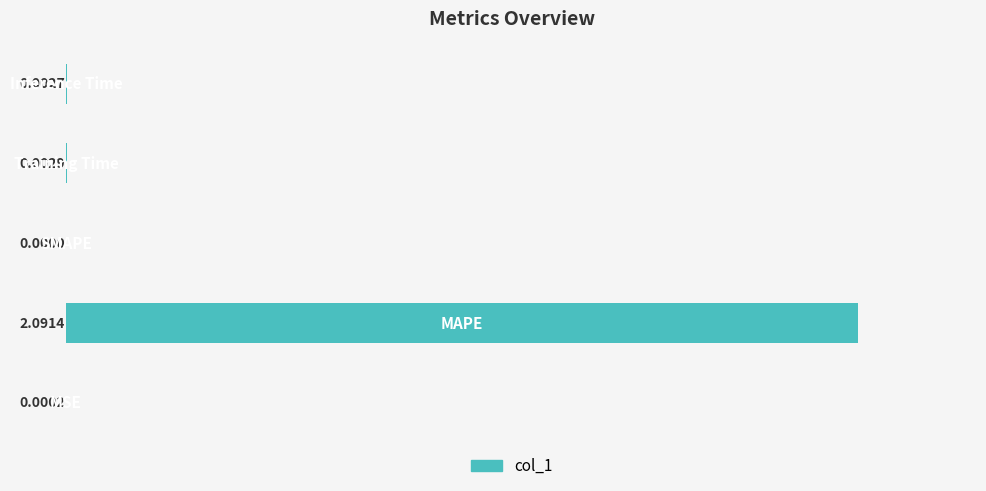

What is the sum of all values?

2.1